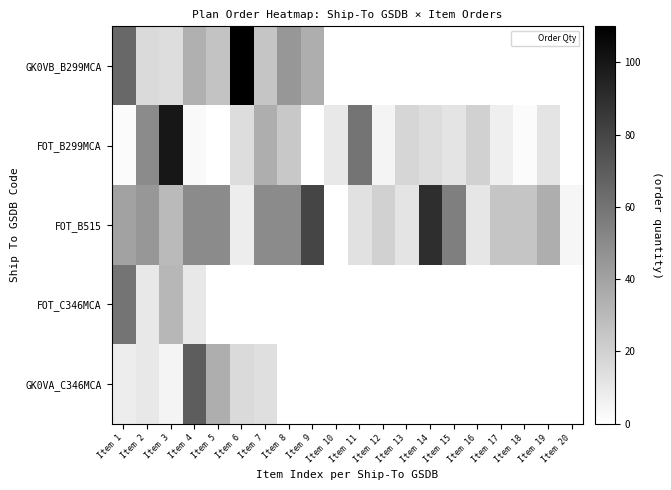

At which category is the sum across all series the highest?

Item 3